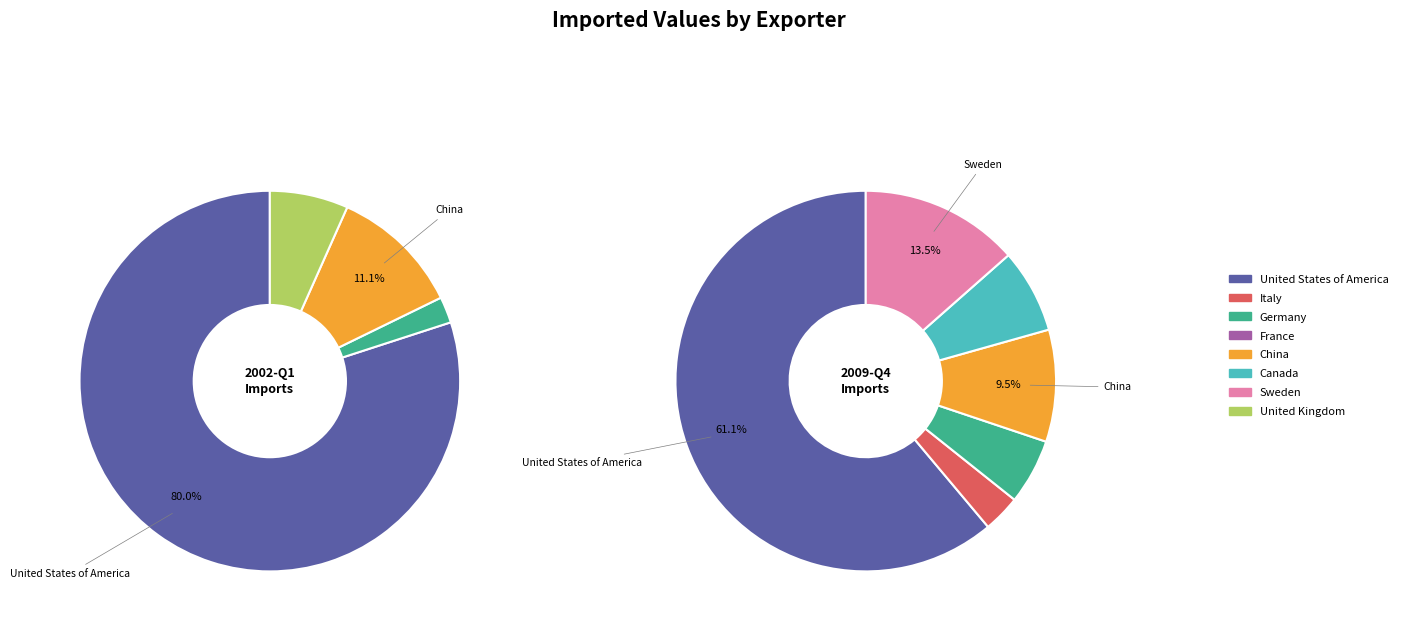

True or false: 6 accounts for 1% of the total.

False